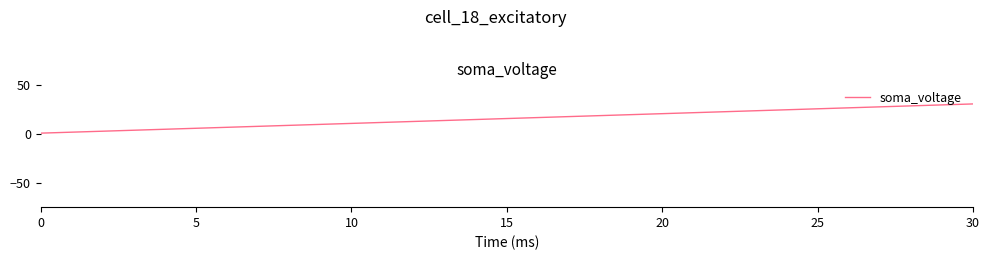

What is the greatest value displayed?

31